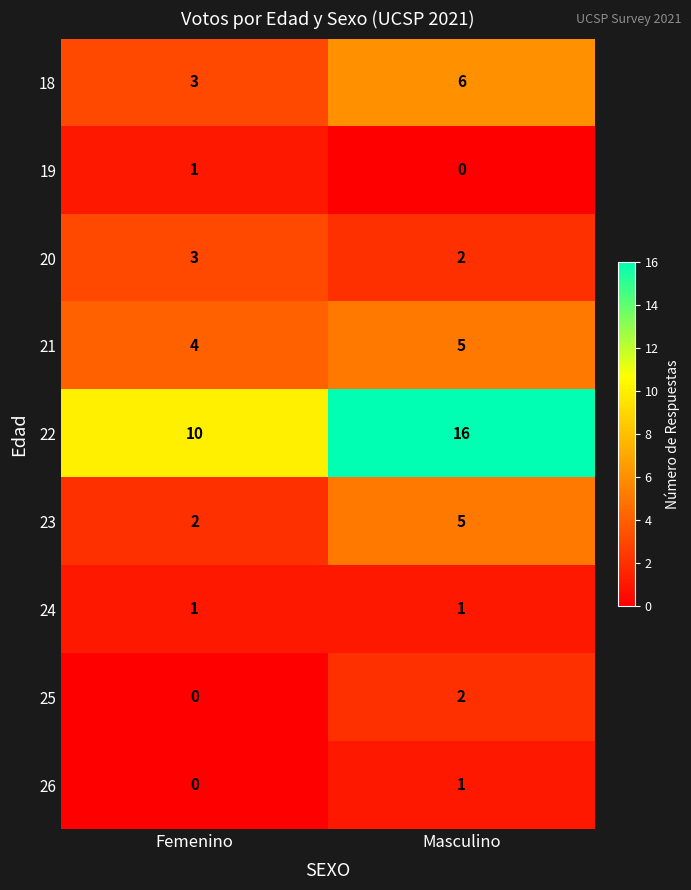

What is the total value across all series at Femenino?

24